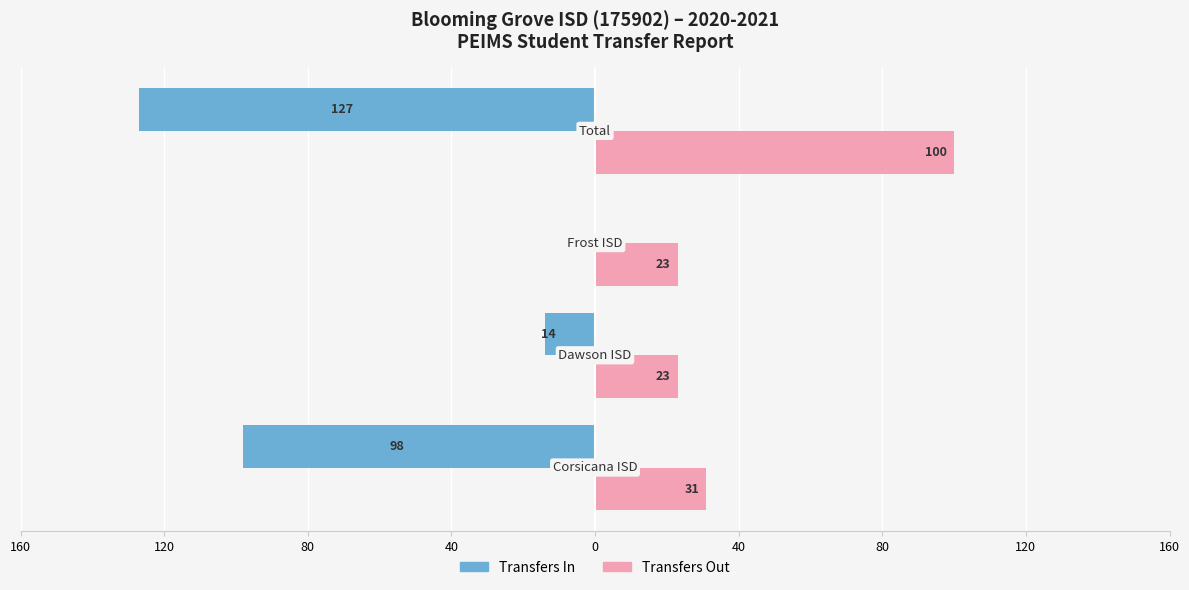

What are all the series names shown in the legend?

Transfers In, Transfers Out